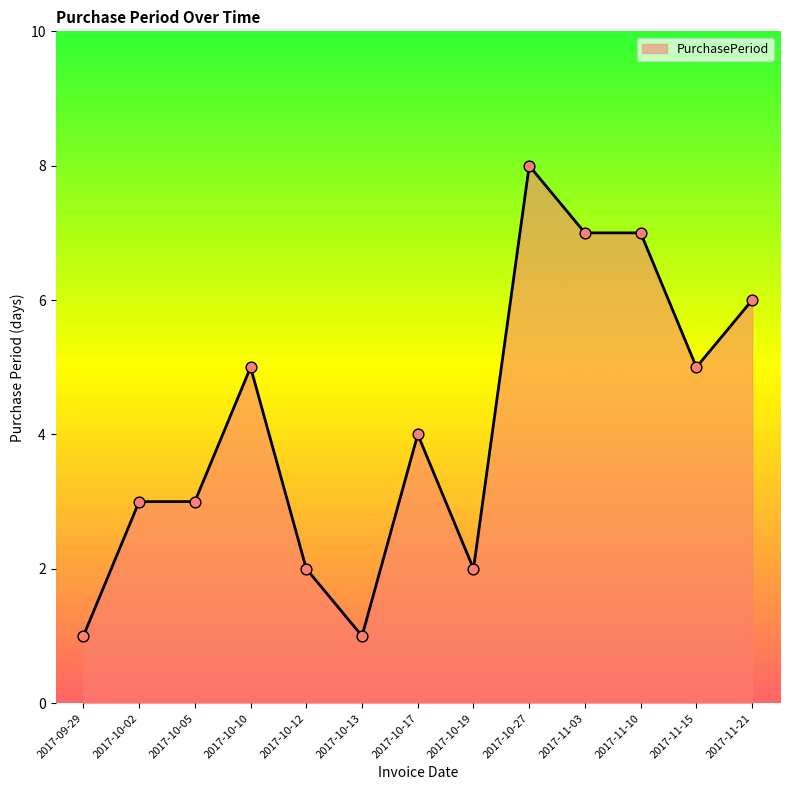

Which has a higher value, 2017-10-17 or 2017-10-10?

2017-10-10